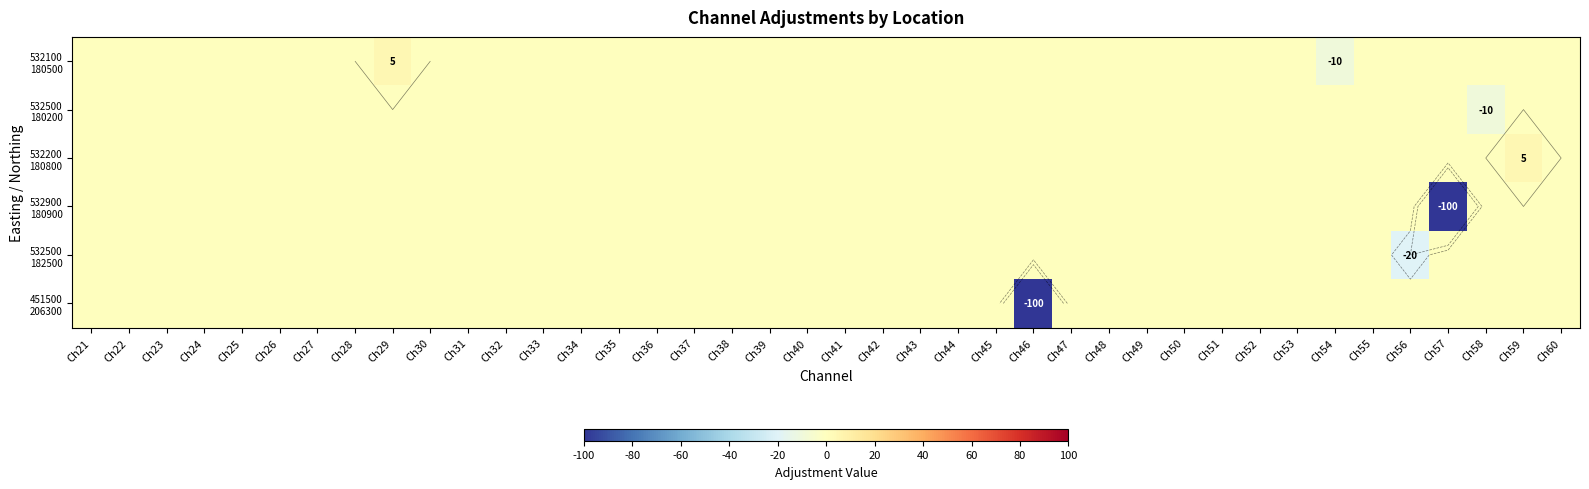

Which has a higher value, Ch22 or Ch25?

Ch22